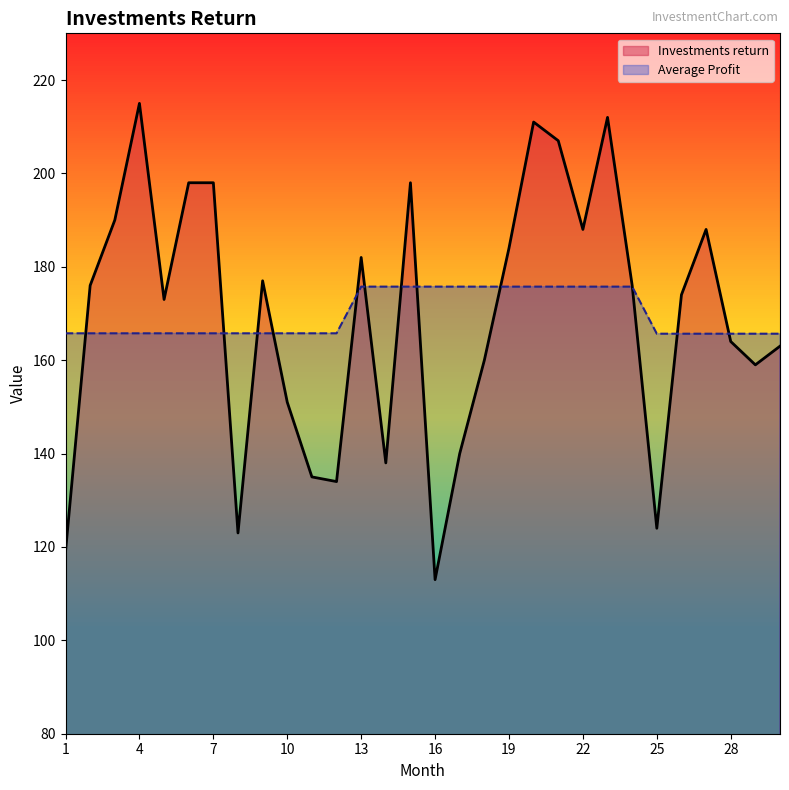

What are all the series names shown in the legend?

Investments return, Average Profit